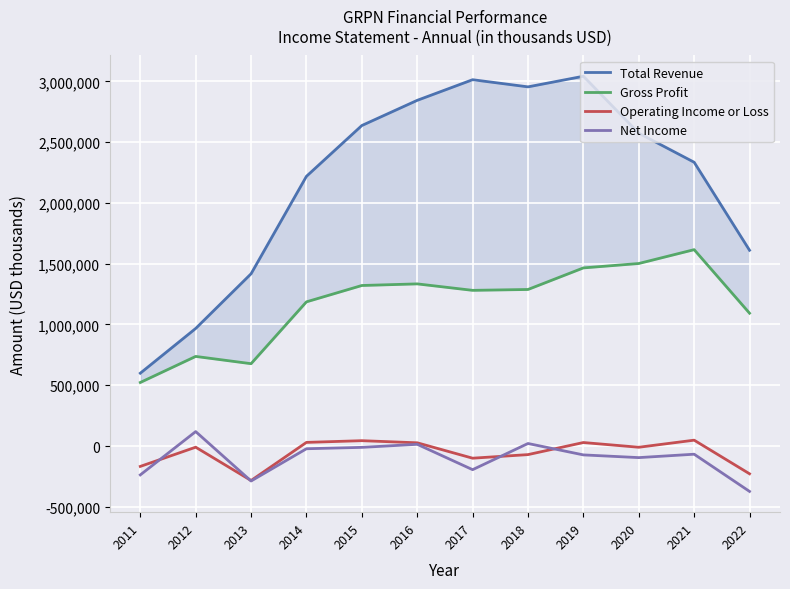

At how many categories does at least one series exceed 824580?

11